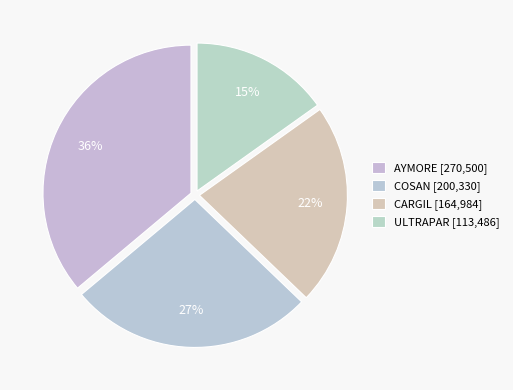

How much of the chart is everything except AYMORE?

63.9%